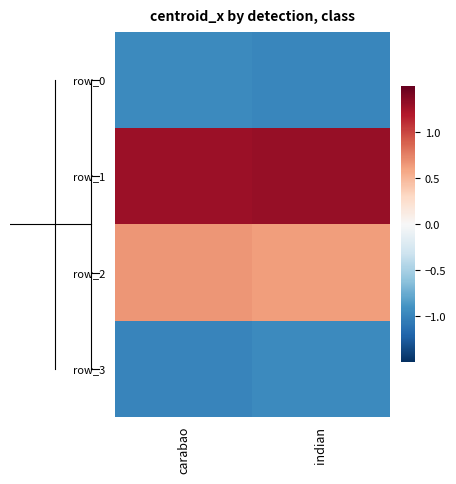

Reading left to right, extract all data points from this chart.

row_0: carabao=-1.0	indian=-1.0
row_1: carabao=1.3	indian=1.3
row_2: carabao=0.7	indian=0.6
row_3: carabao=-1.0	indian=-1.0